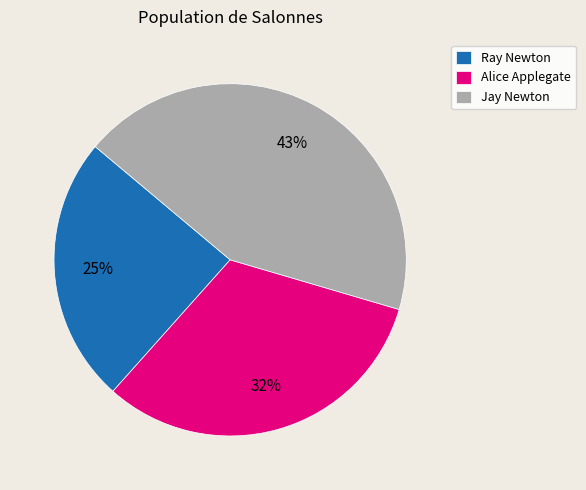

What percentage is the Jay Newton slice, to the nearest percent?

43%